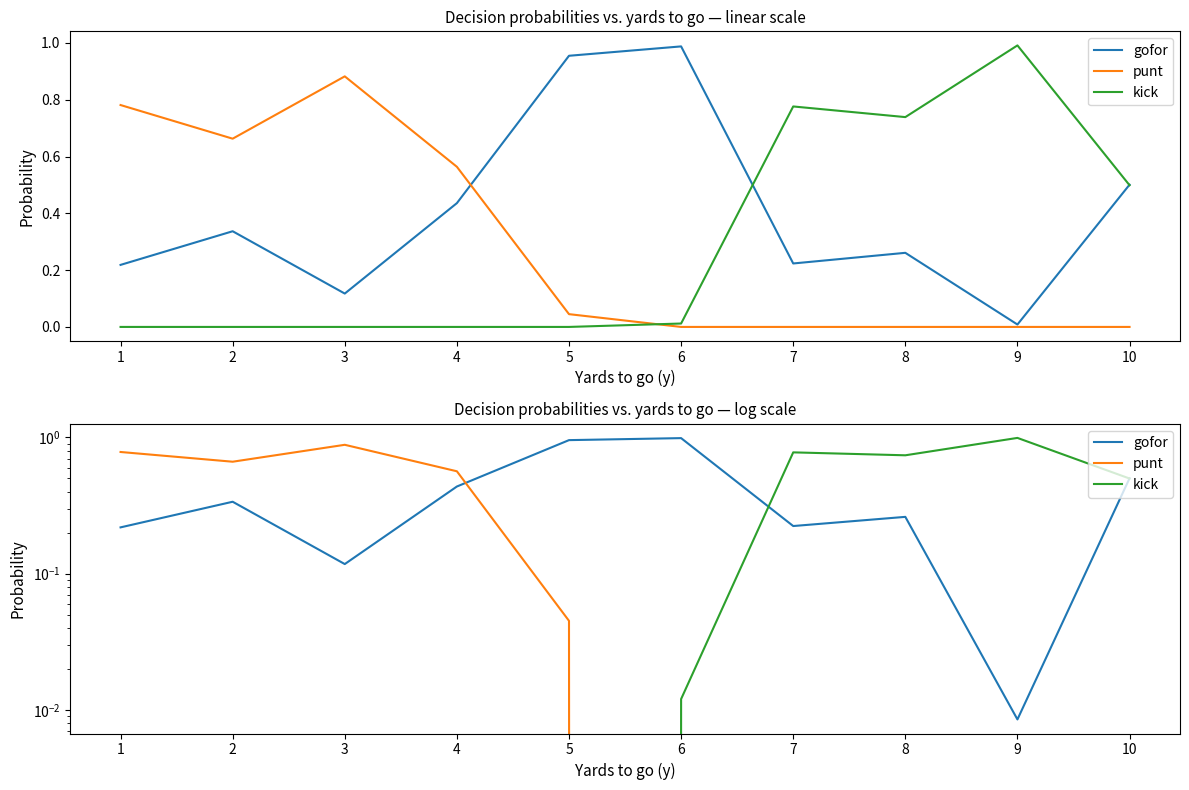

How many distinct data groups are displayed?

3